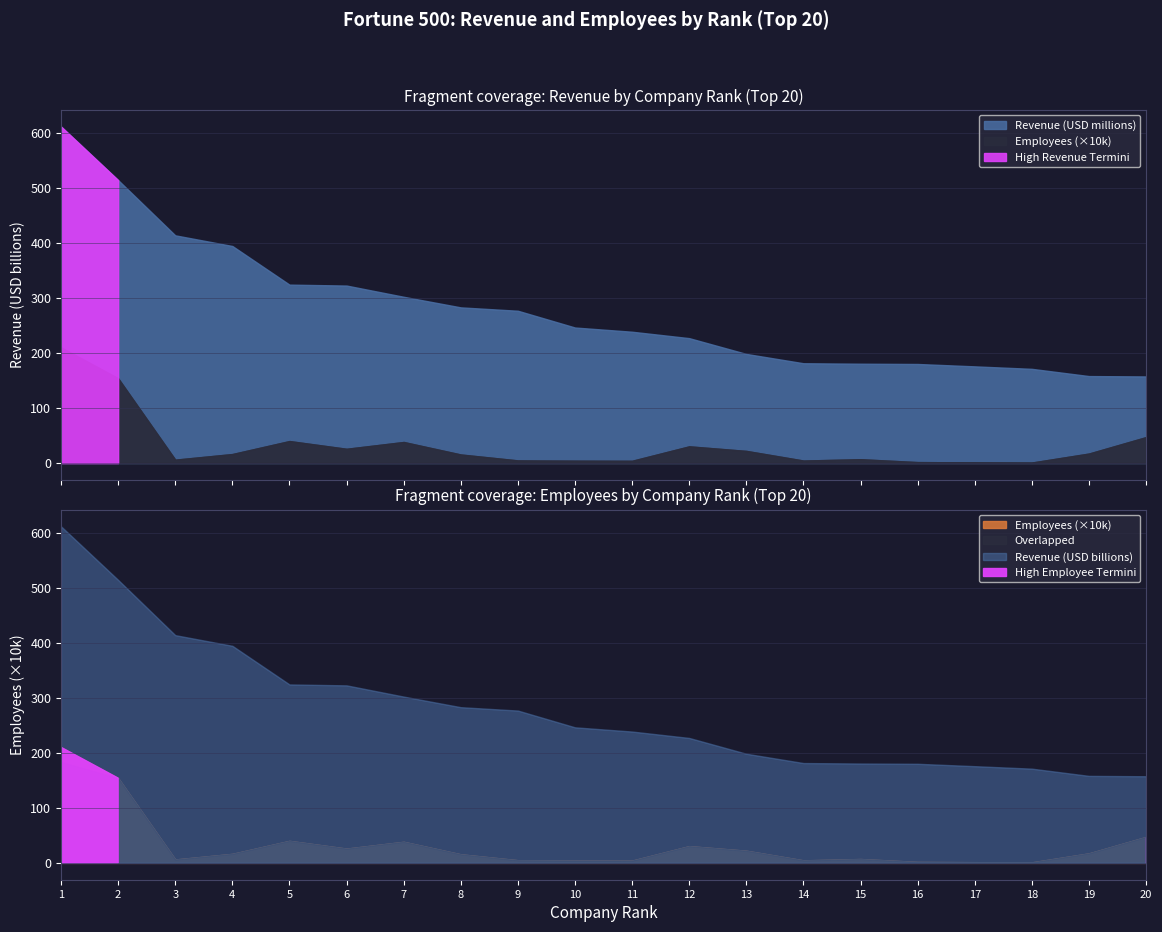

At how many categories does at least one series exceed 1088740?

2